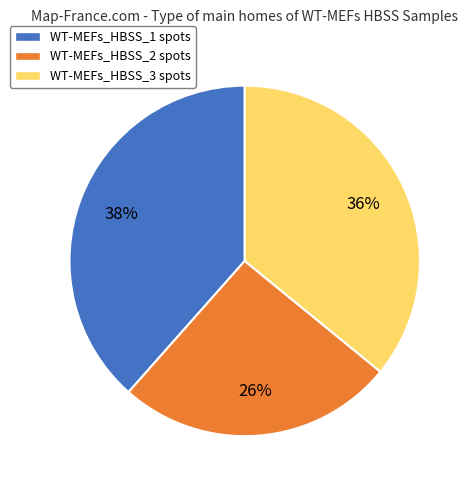

To the nearest percent, what is the average slice percentage?

33%